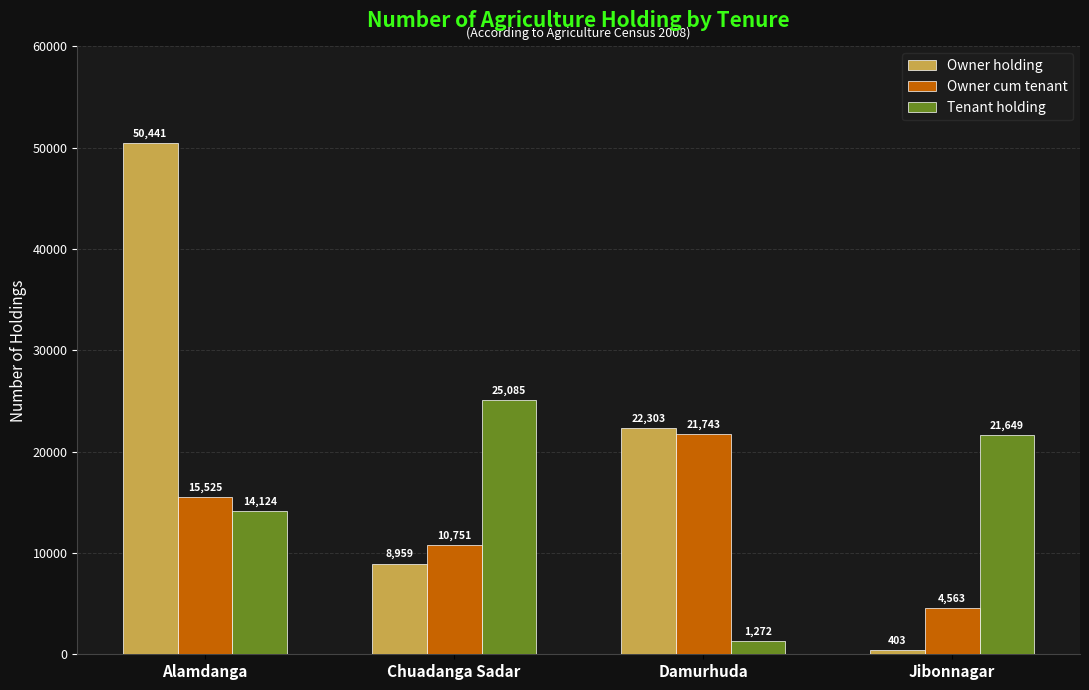

What is the total value across all series at Alamdanga?

80090